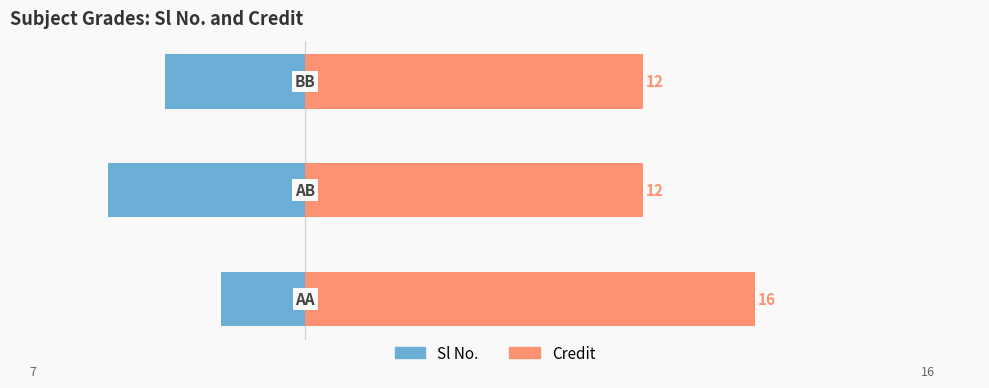

List the series in order of their peak value, lowest first.

Sl No., Credit